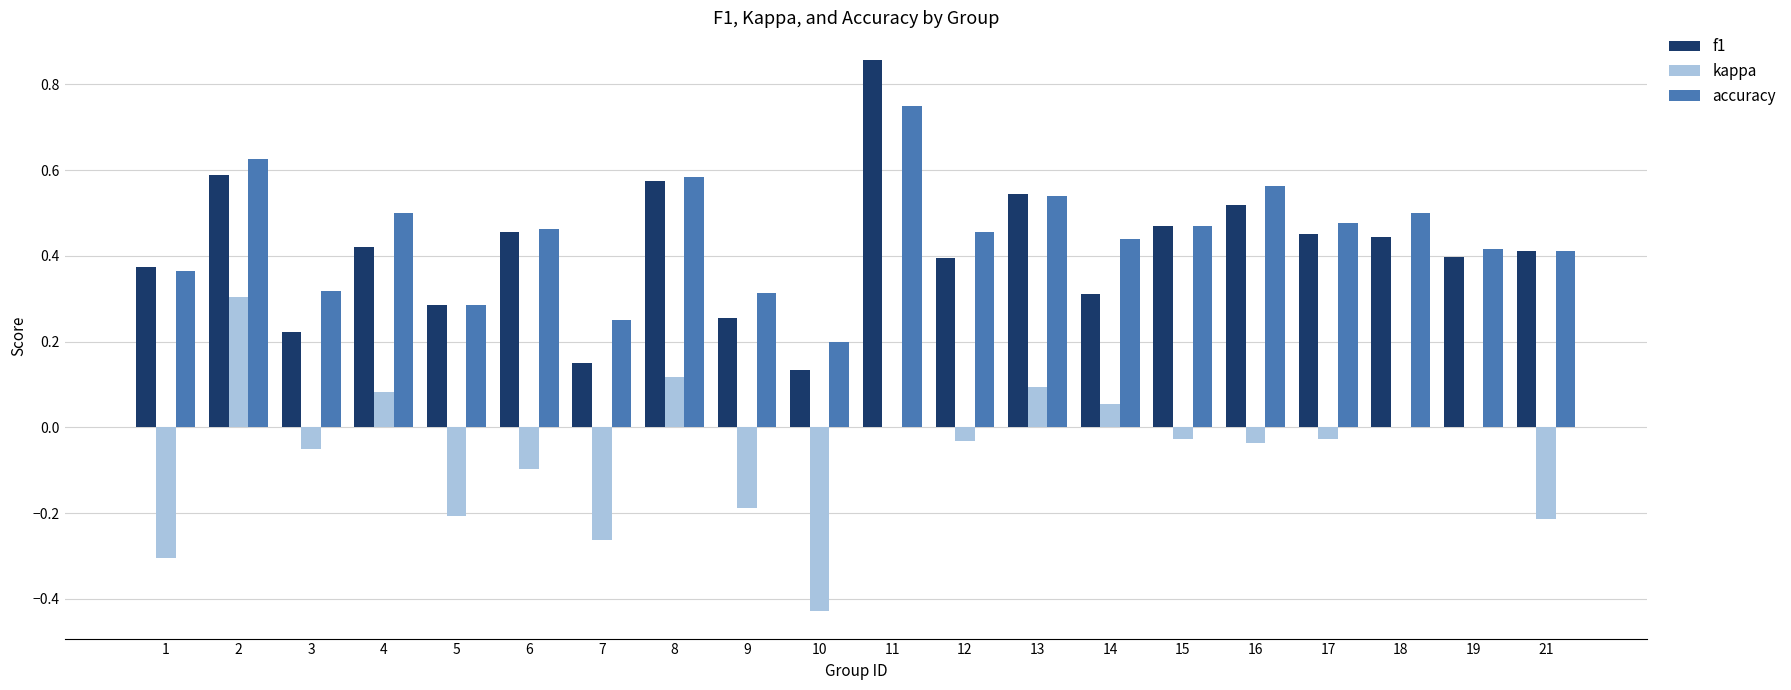

Which category has the highest value across all series?

11